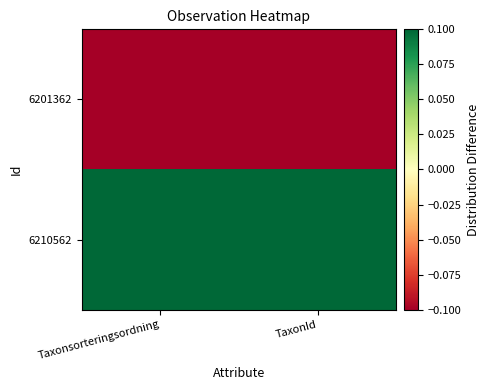

Reading left to right, extract all data points from this chart.

6201362: Taxonsorteringsordning=-0.1	TaxonId=-0.1
6210562: Taxonsorteringsordning=0.1	TaxonId=0.1